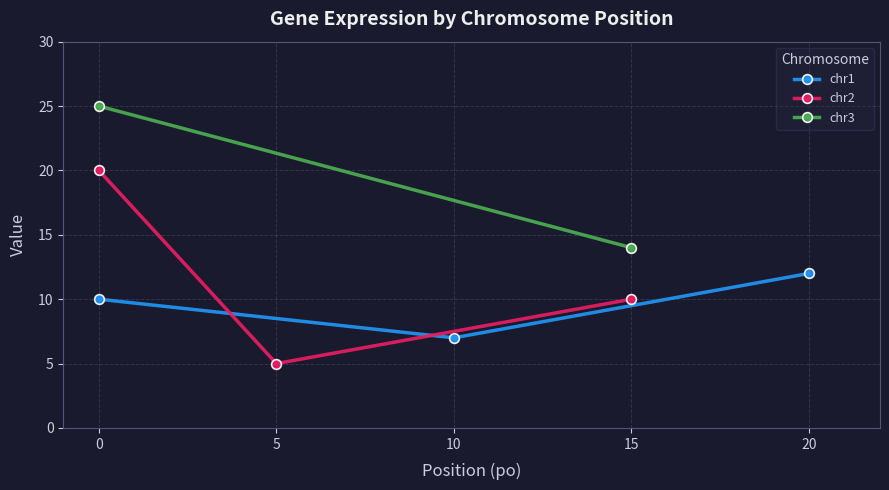

Is it true that chr1 equals 12 at 10?

False